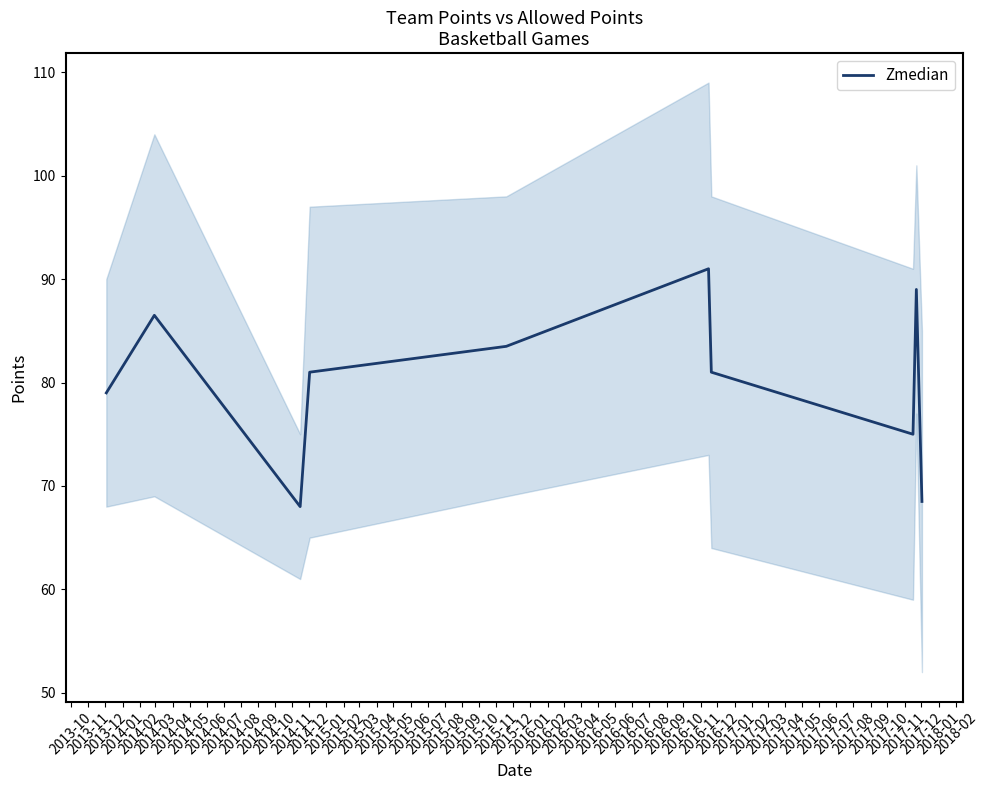

What is the minimum value for Zmedian?

68.0